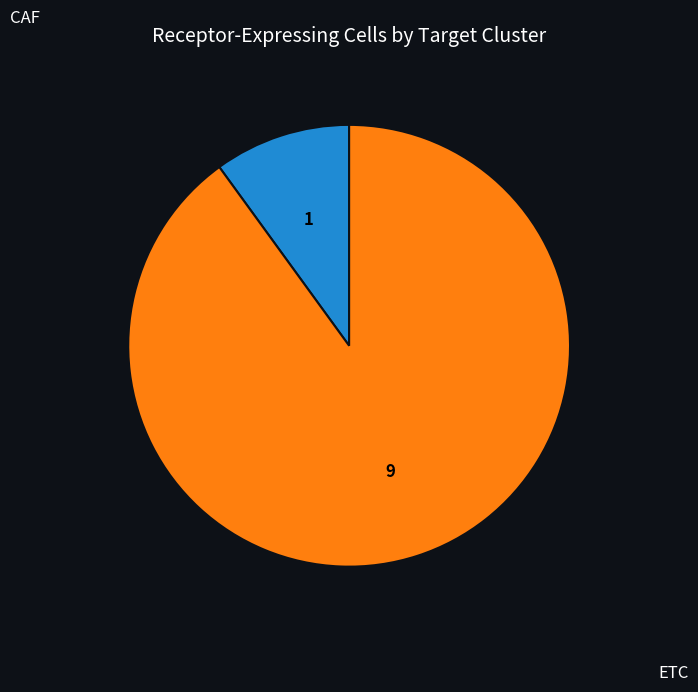

True or false: CAF accounts for 10% of the total.

True